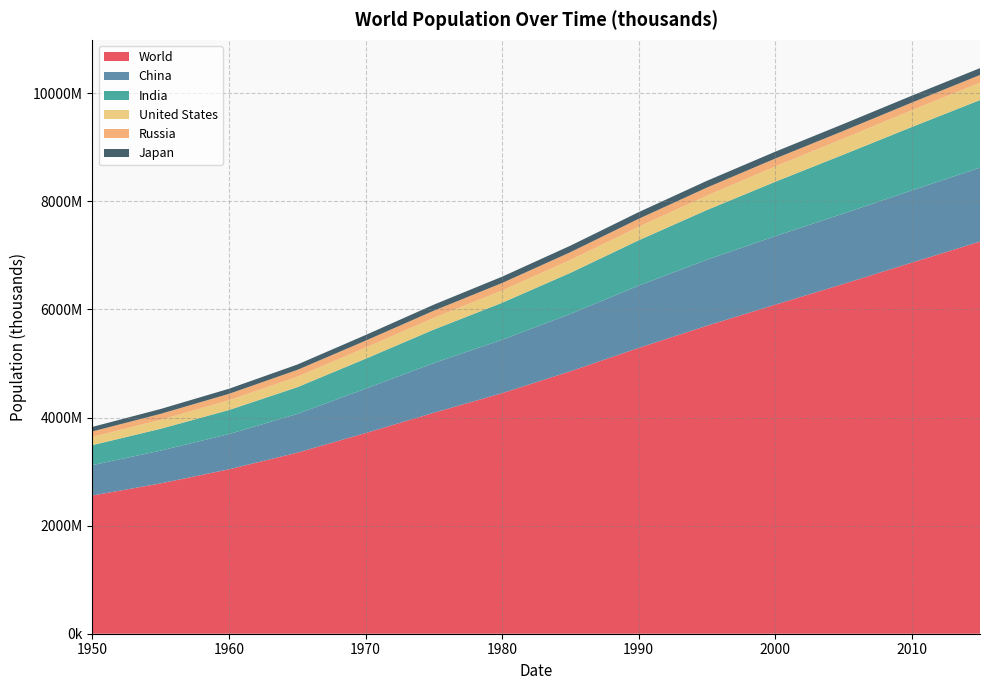

Reading right to left, extract all data points from this chart.

World: 7256491	6866333	6473045	6088572	5699203	5288956	4856463	4451363	4089084	3712698	3350426	3043002	2782099	2557629
China: 1367486	1336681	1302285	1268302	1221056	1153164	1061876	987822	920295	822116	716667	651340	607047	562580
India: 1251696	1173109	1090974	1006301	920585	838159	759613	684888	618923	553889	494964	445394	404268	369881
United States: 321369	309348	295517	282163	266279	249623	237924	227225	215466	203985	193527	179980	165070	151869
Russia: 142424	142527	143320	147054	148759	147973	143938	139039	134294	130246	126542	119632	111126	101937
Japan: 126920	127580	127716	126776	125328	123538	120755	116808	111574	104345	98883	94092	89816	83806